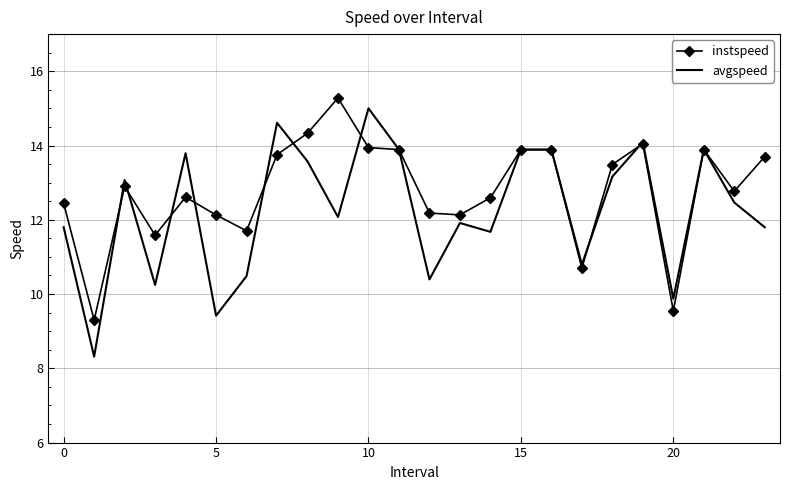

In avgspeed, how many points are lower than both neighbors (excluding endpoints)?

8